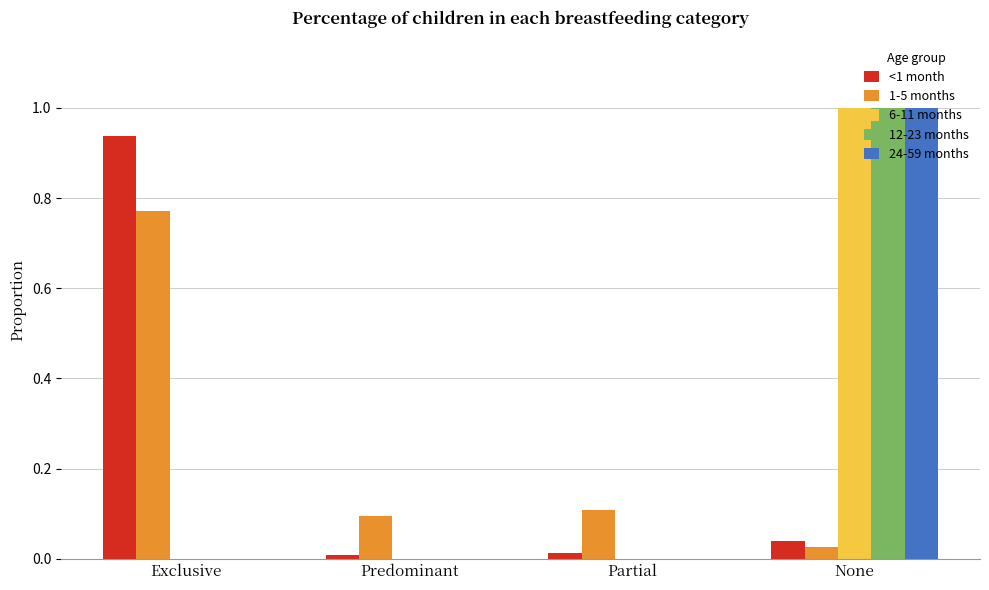

The value of 24-59 months at Exclusive is 0.0. True or false?

True